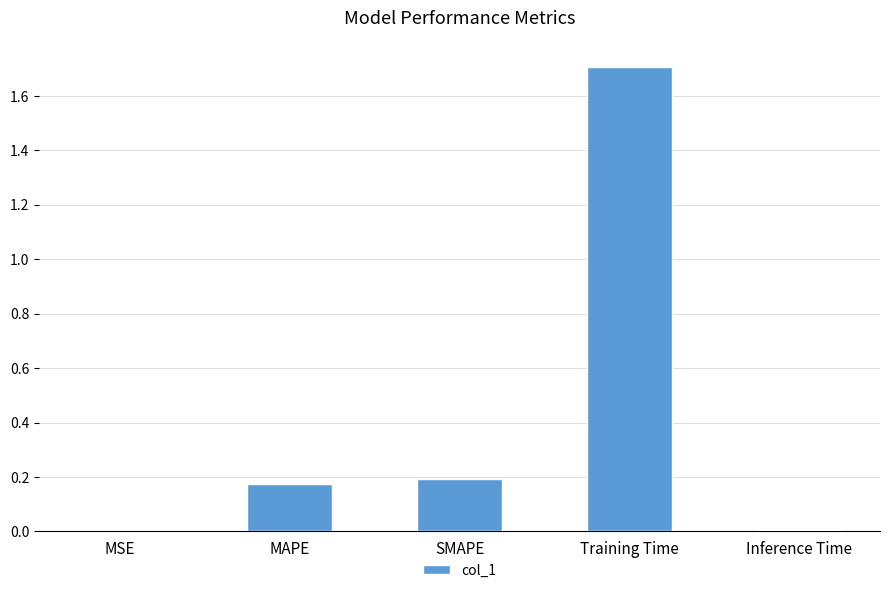

Is it true that the value at MAPE is 0.3?

False